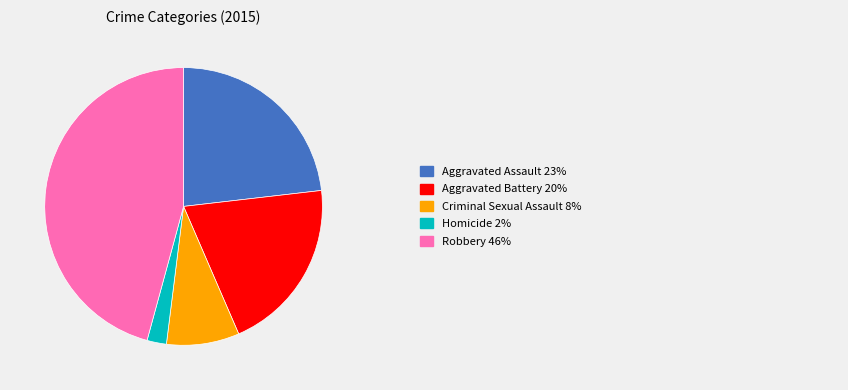

Is there a majority slice in this chart?

No